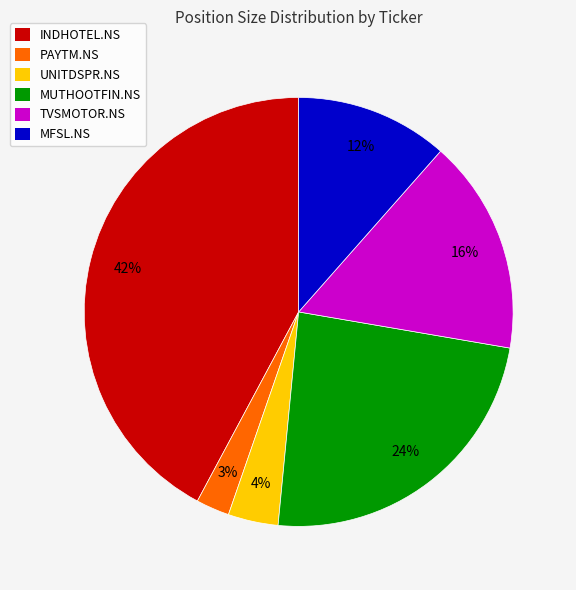

Which category has the smallest portion of the pie?

PAYTM.NS